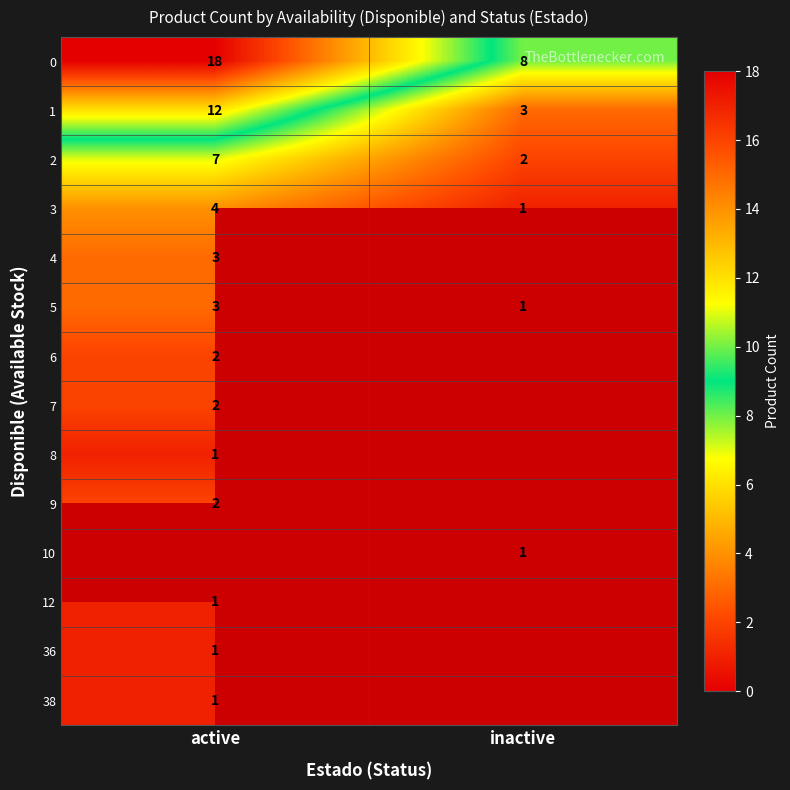

Rank the categories by 3 value from lowest to highest.

inactive, active